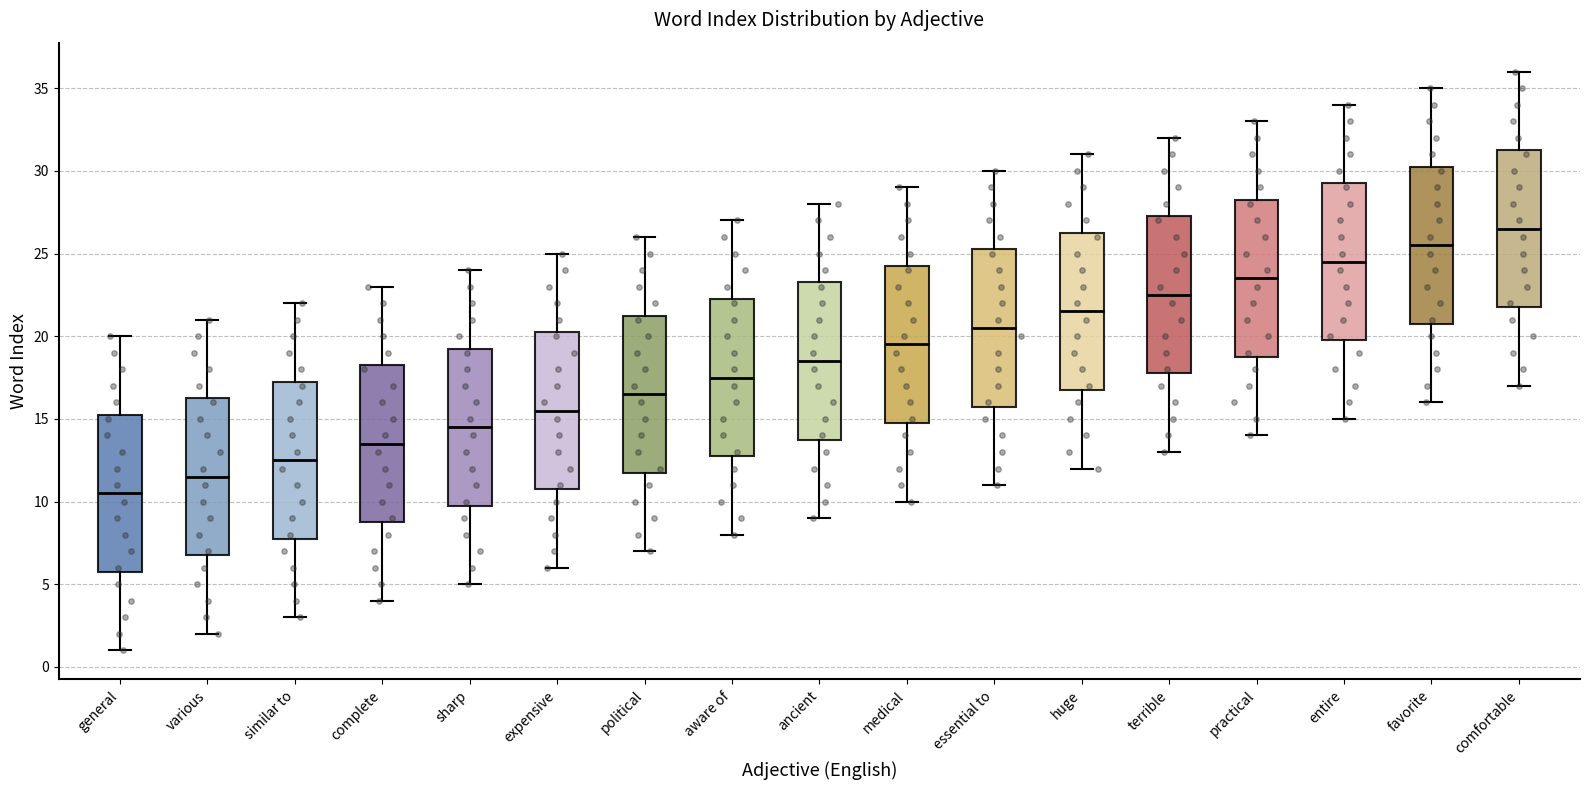

Reading left to right, read every box against the y-axis: the position of its median line, the range the box covers, and the ends of its whiskers. The values are not printed on the chart, so give them approximately, as read against the axis.

general: median 10.5, box 6.0 to 15.5, whiskers 1.0 to 20.0
various: median 11.5, box 7.0 to 16.5, whiskers 2.0 to 21.0
similar to: median 12.5, box 8.0 to 17.5, whiskers 3.0 to 22.0
complete: median 13.5, box 9.0 to 18.5, whiskers 4.0 to 23.0
sharp: median 14.5, box 10.0 to 19.5, whiskers 5.0 to 24.0
expensive: median 15.5, box 11.0 to 20.5, whiskers 6.0 to 25.0
political: median 16.5, box 12.0 to 21.5, whiskers 7.0 to 26.0
aware of: median 17.5, box 13.0 to 22.5, whiskers 8.0 to 27.0
ancient: median 18.5, box 14.0 to 23.5, whiskers 9.0 to 28.0
medical: median 19.5, box 15.0 to 24.5, whiskers 10.0 to 29.0
essential to: median 20.5, box 16.0 to 25.5, whiskers 11.0 to 30.0
huge: median 21.5, box 17.0 to 26.5, whiskers 12.0 to 31.0
terrible: median 22.5, box 18.0 to 27.5, whiskers 13.0 to 32.0
practical: median 23.5, box 19.0 to 28.5, whiskers 14.0 to 33.0
entire: median 24.5, box 20.0 to 29.5, whiskers 15.0 to 34.0
favorite: median 25.5, box 21.0 to 30.5, whiskers 16.0 to 35.0
comfortable: median 26.5, box 22.0 to 31.5, whiskers 17.0 to 36.0